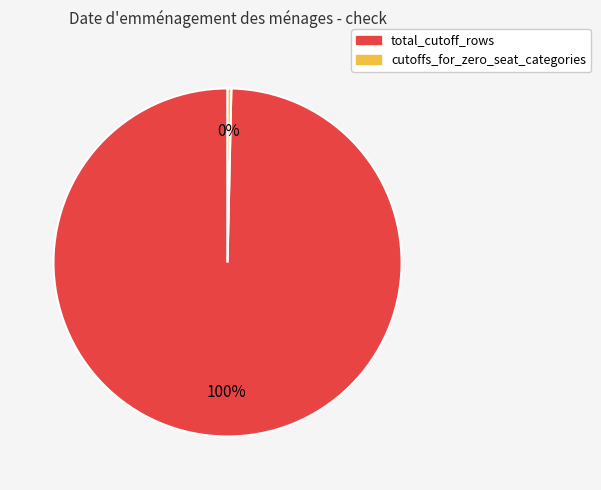

How many segments does this pie chart have?

2